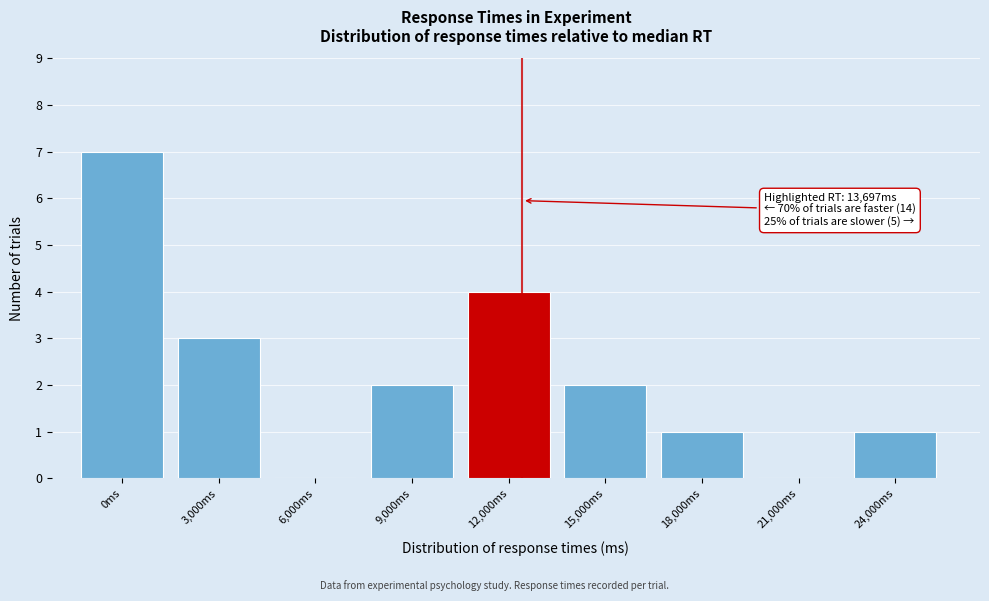

Reading left to right, transcribe all the data shown in this chart.

0ms=7	3,000ms=3	6,000ms=0	9,000ms=2	12,000ms=4	15,000ms=2	18,000ms=1	21,000ms=0	24,000ms=1